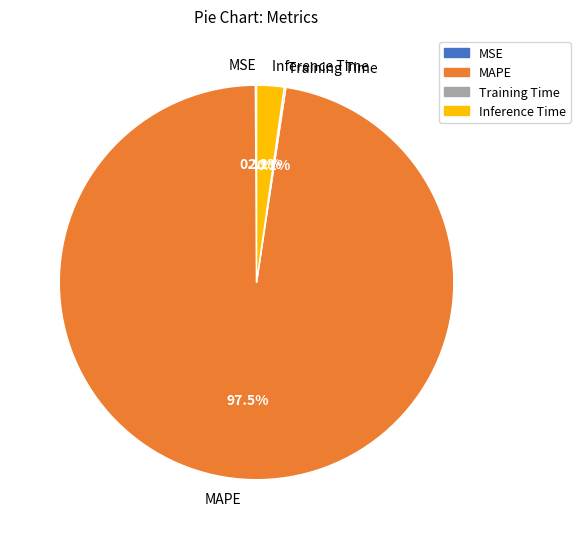

True or false: Inference Time accounts for 2% of the total.

True